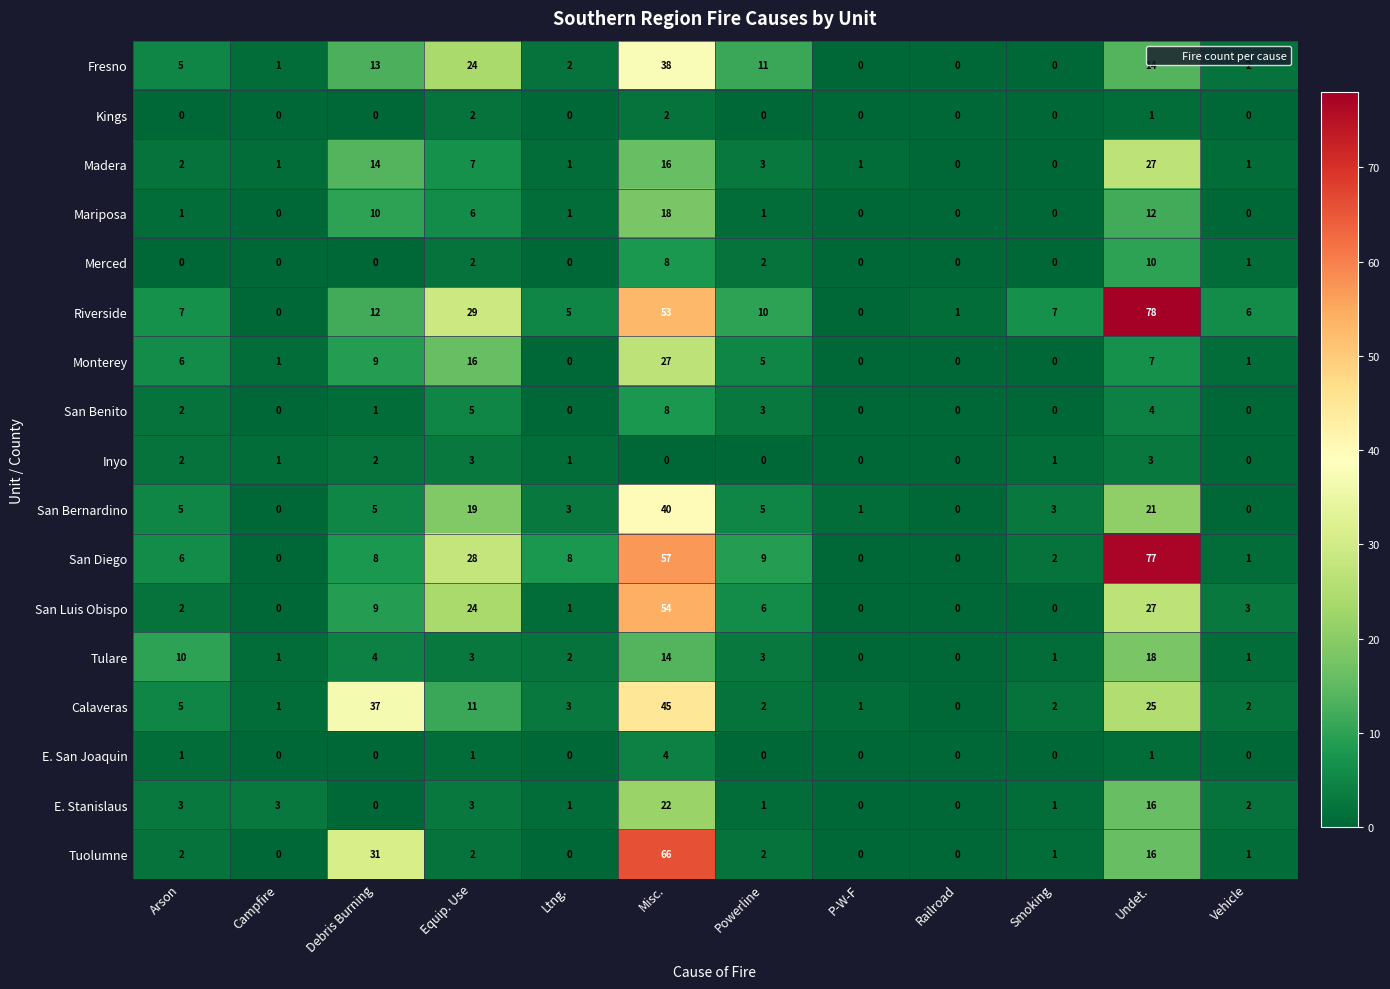

Between Misc. and Railroad, which series saw the biggest shift?

Tuolumne